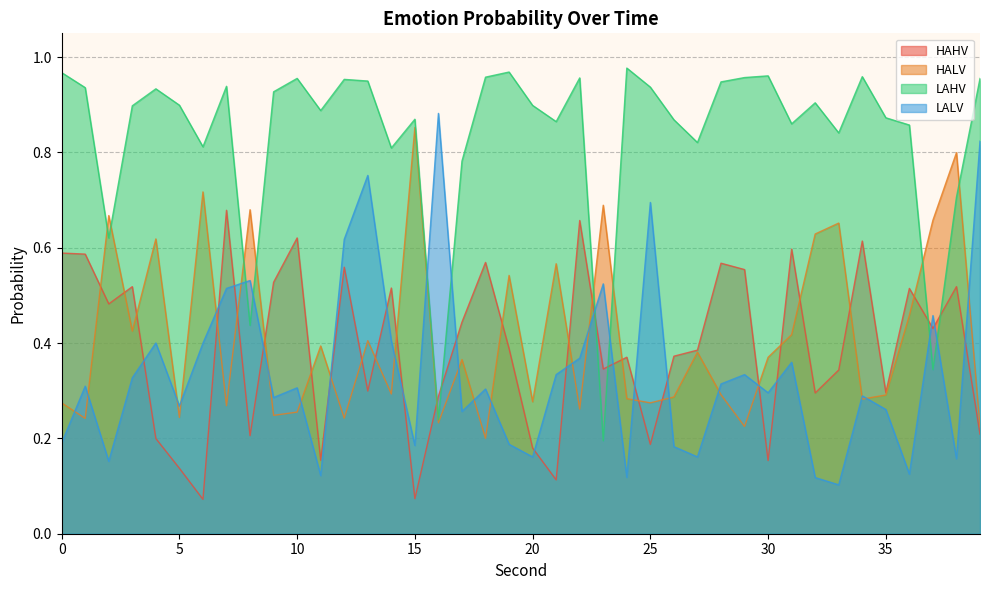

Count the number of categories in the chart.

40